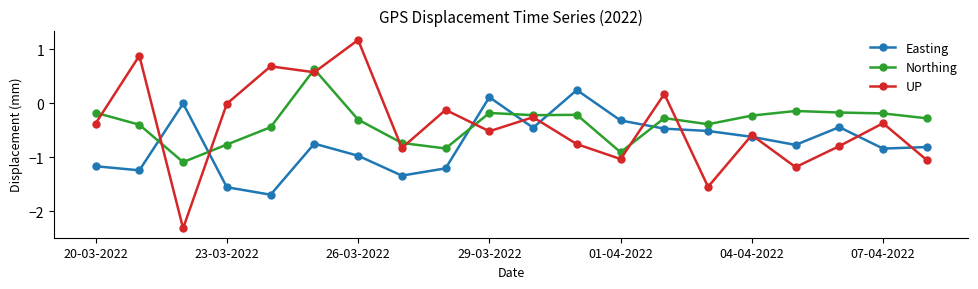

What is the greatest value displayed?

1.2